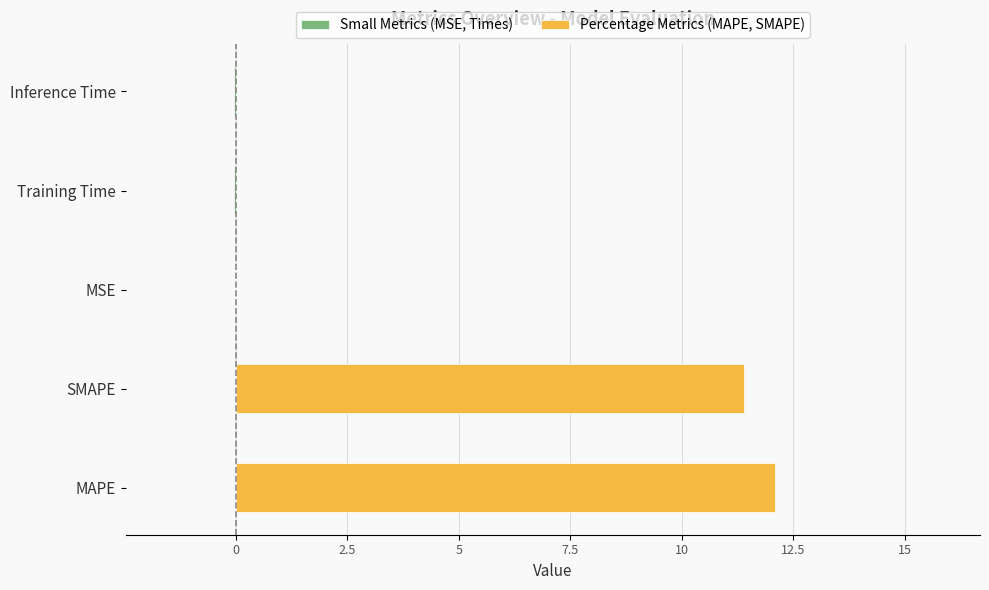

How many categories are shown in the chart?

5